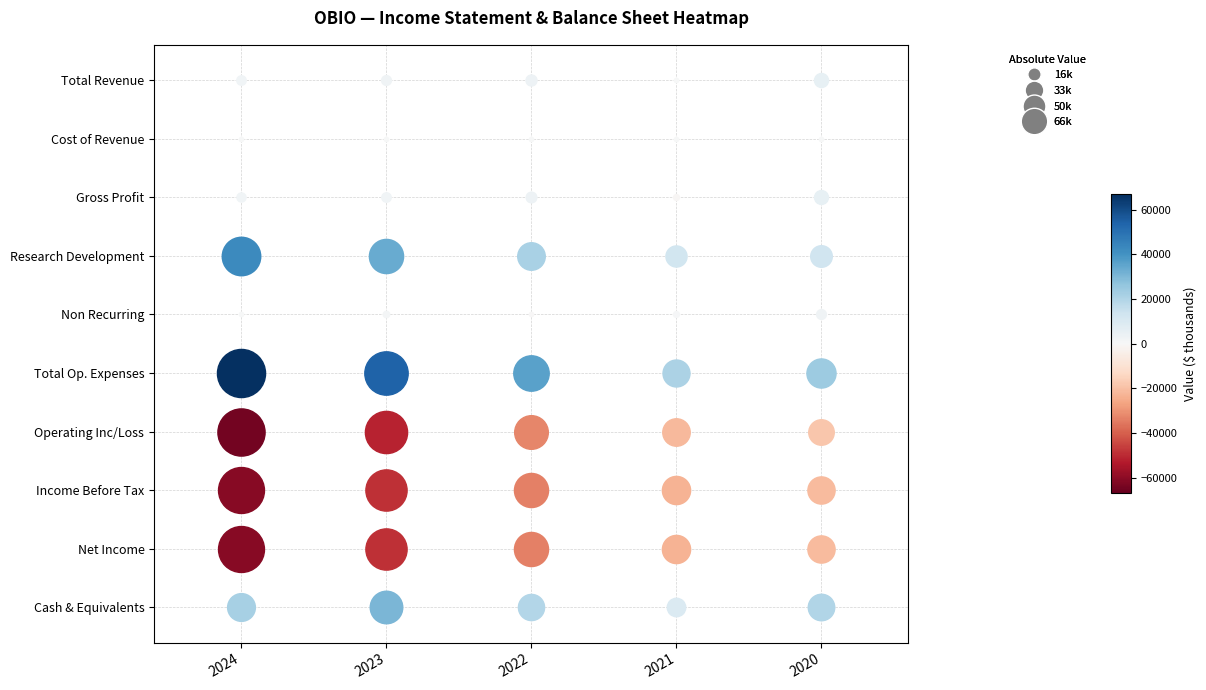

What is the difference between the maximum and minimum values in the Cost of Revenue series?

100